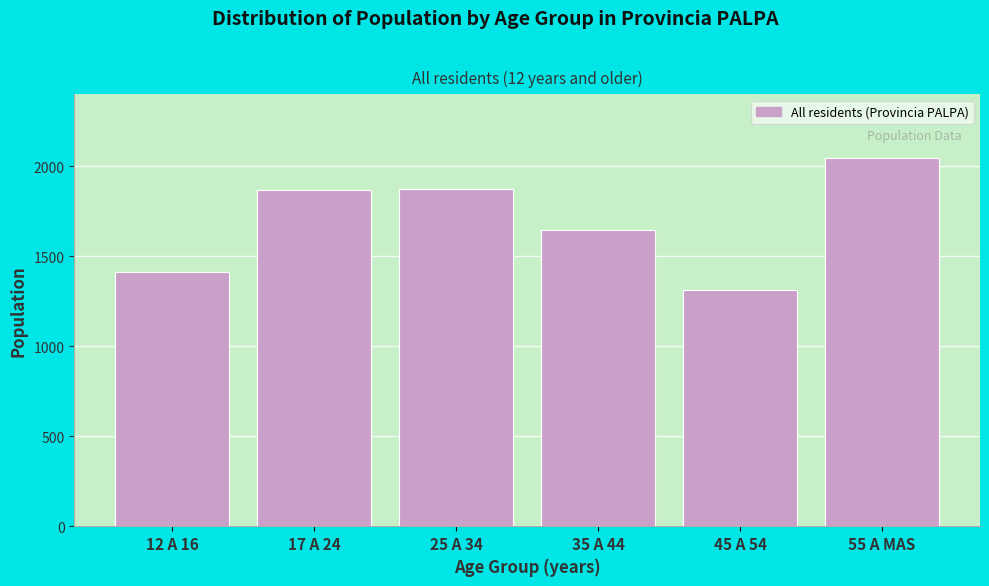

What is the sum of all values?

10152